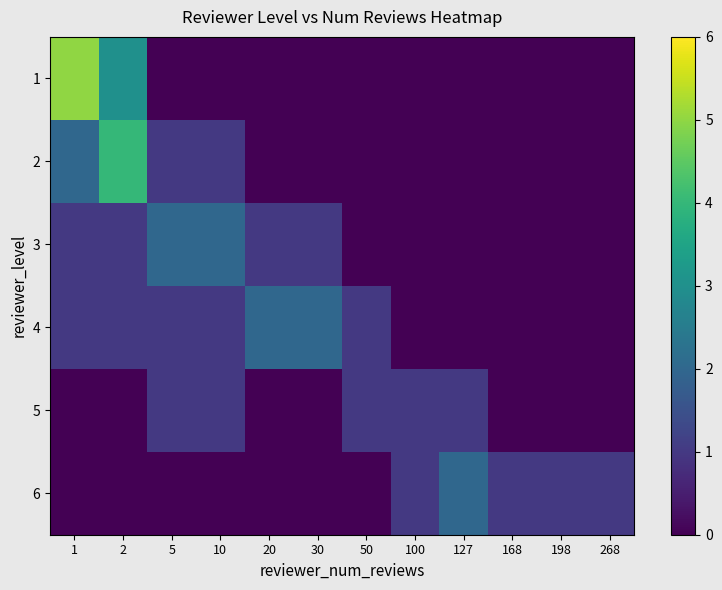

At how many categories does at least one series exceed 0?

12